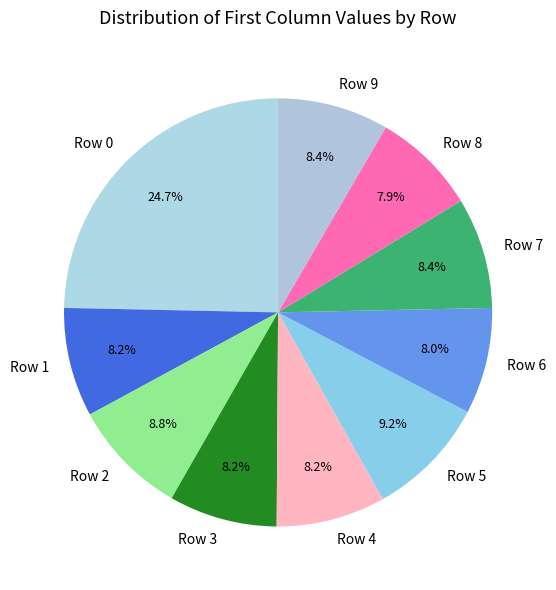

How many segments does this pie chart have?

10